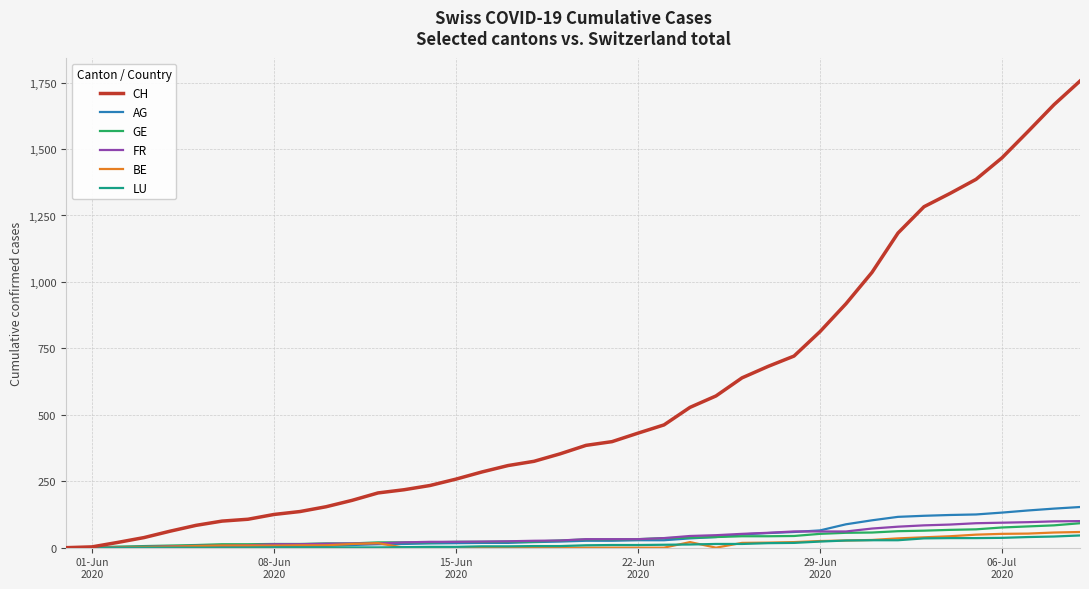

Which series has the largest range (max minus min)?

CH